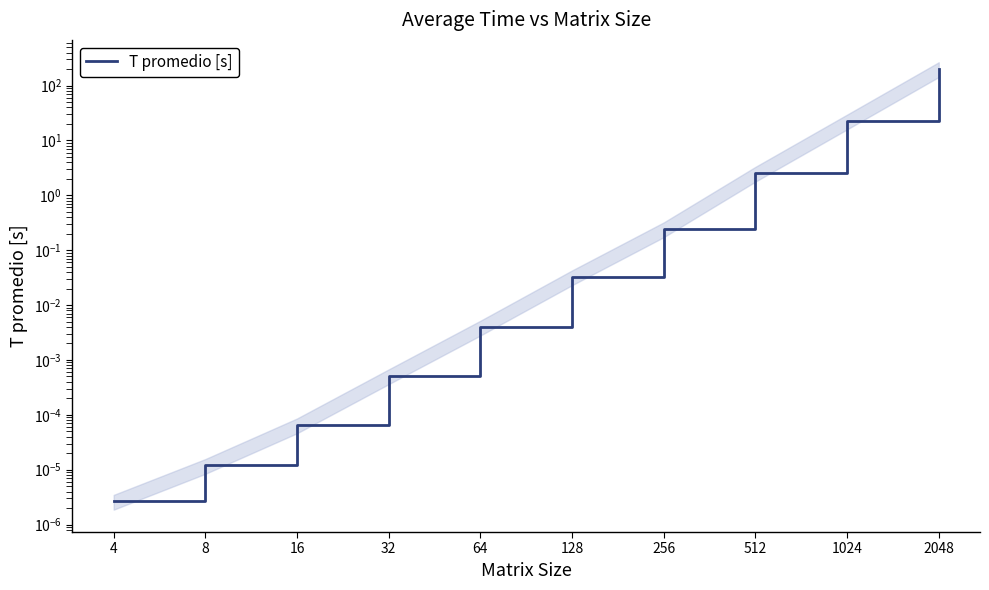

True or false: there are more than 0 points higher than both neighbors.

False